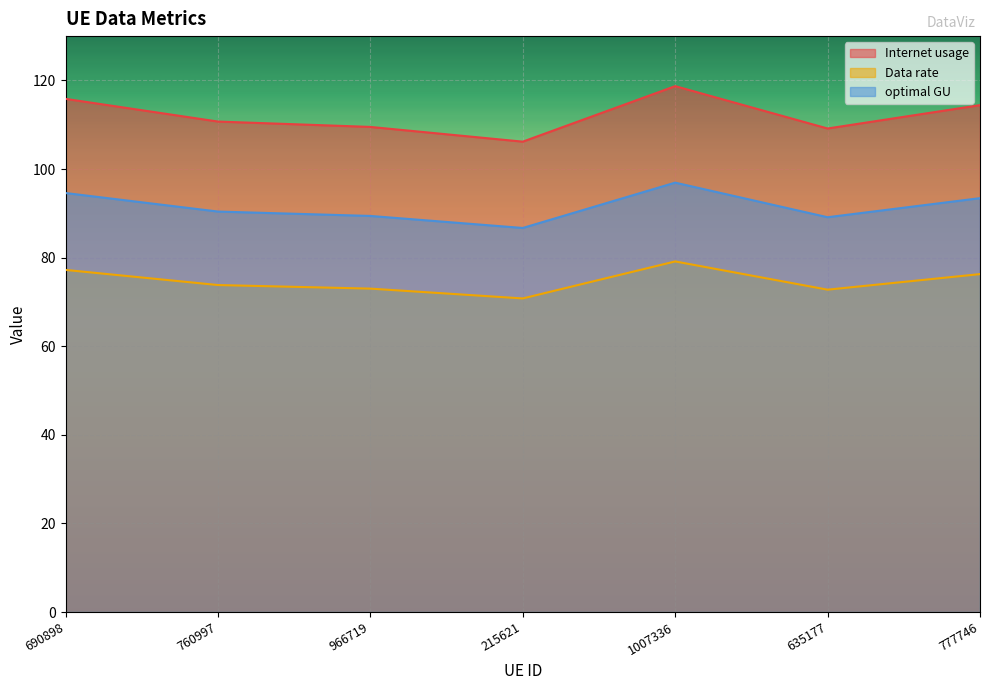

How many lines are shown in the chart?

3